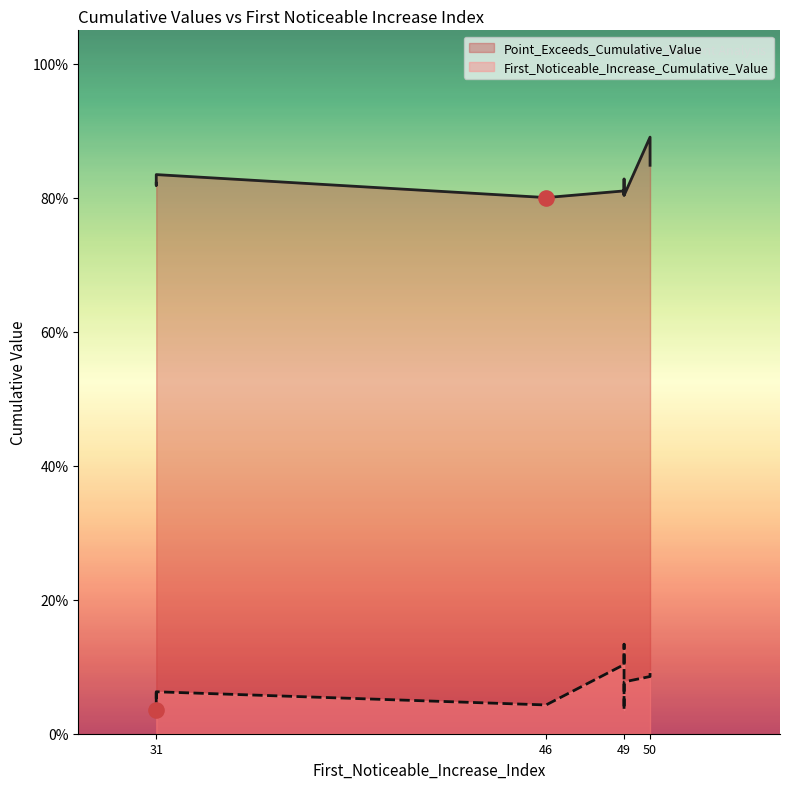

Is the value of Point_Exceeds_Cumulative_Value at 49 greater than the value of First_Noticeable_Increase_Cumulative_Value at 31?

Yes